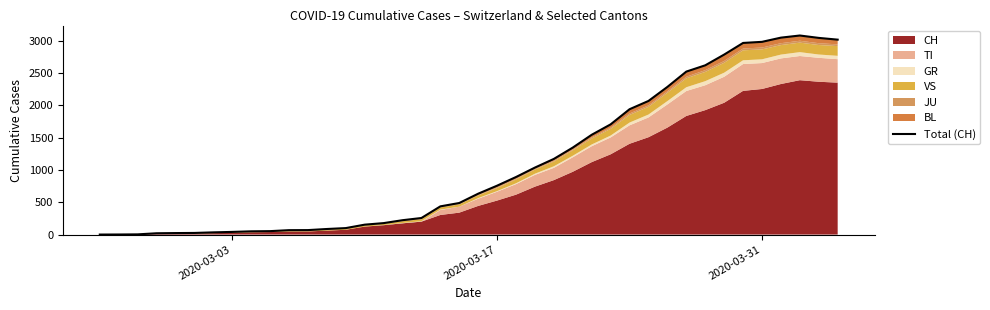

Reading left to right, transcribe all the data shown in this chart.

0	1	3	20	23	25	34	41	50	53	68	69	86	100	153	177	222	256	436	488	632	756	890	1036	1170	1345	1543	1704	1938	2066	2283	2520	2617	2783	2963	2980	3045	3078	3041	3014